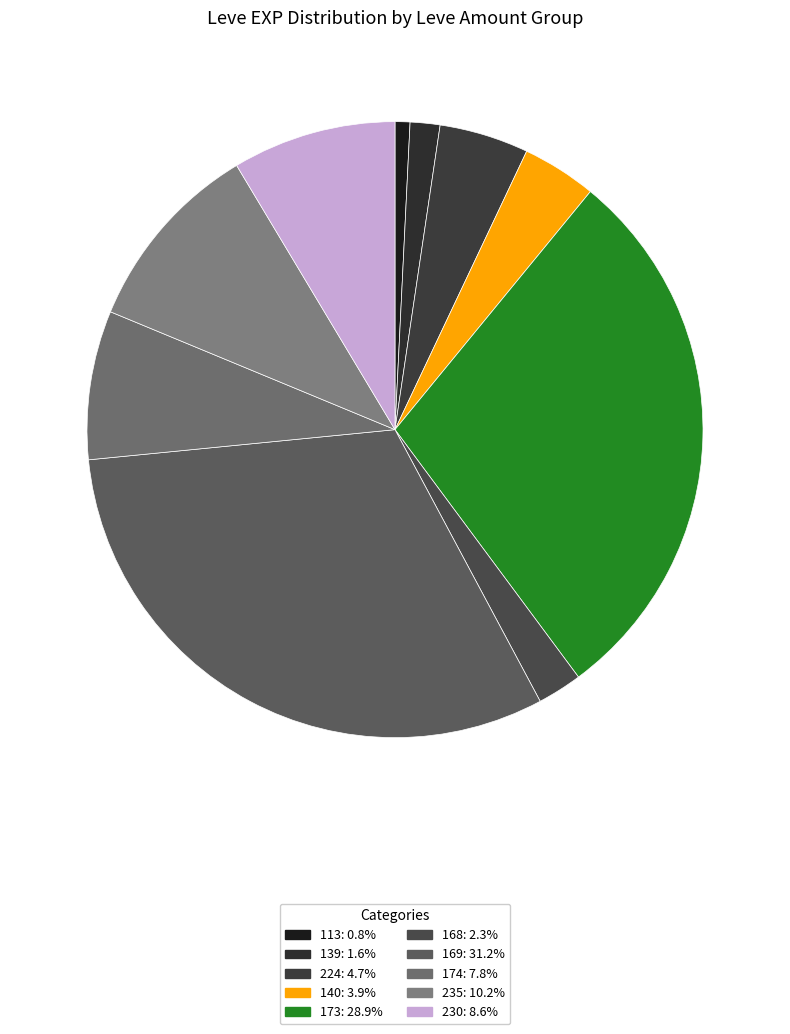

How many segments does this pie chart have?

10